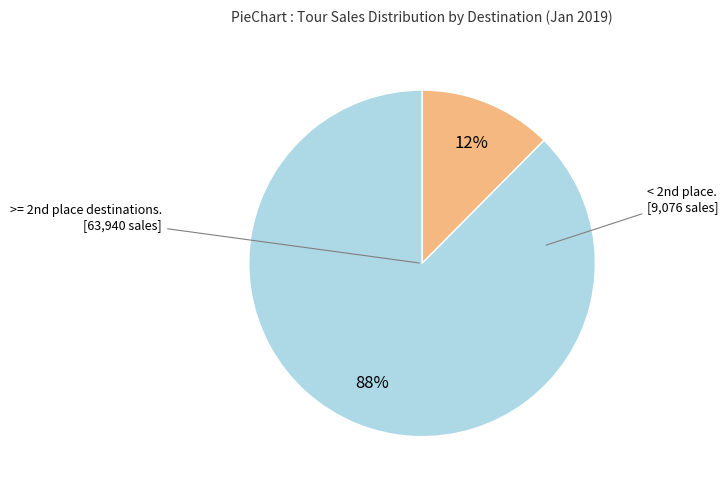

Is there a majority slice in this chart?

Yes